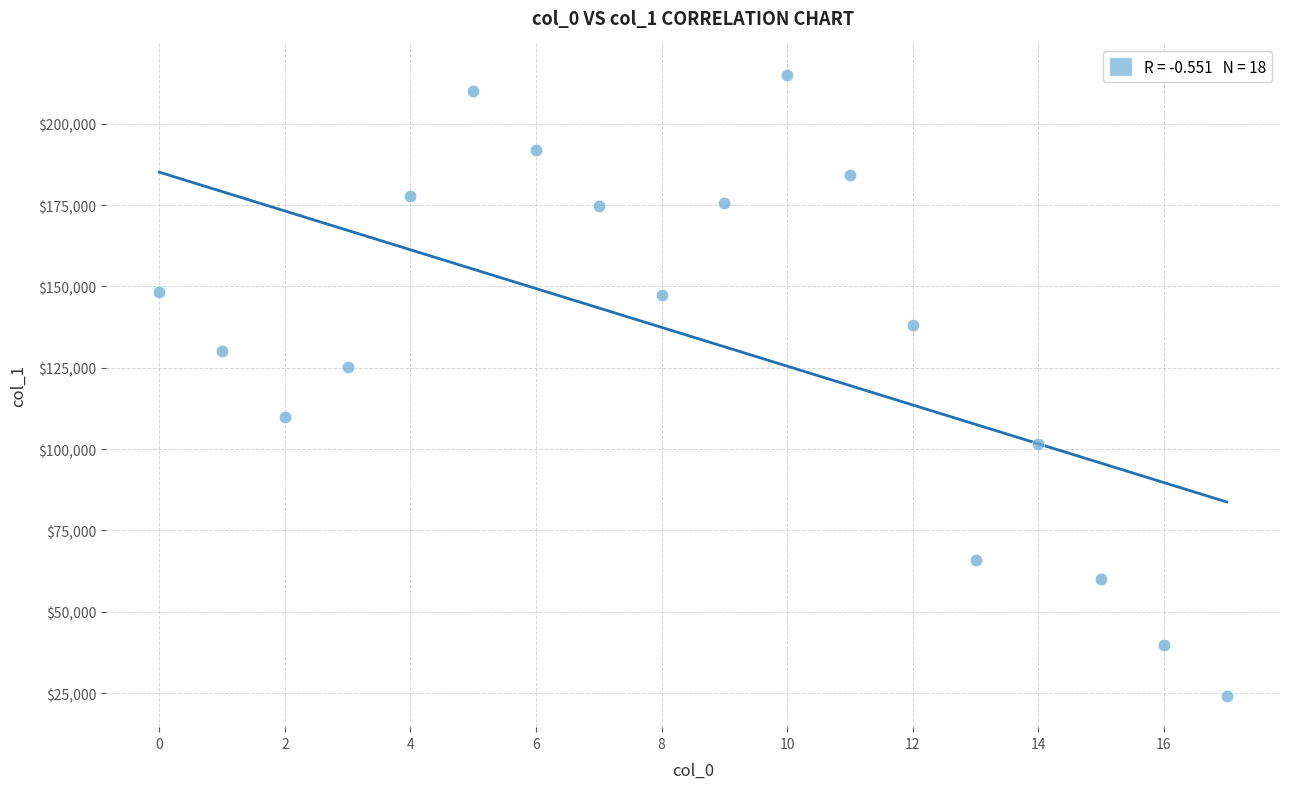

What Y value in the scatter plot is closest to 119604?

125305